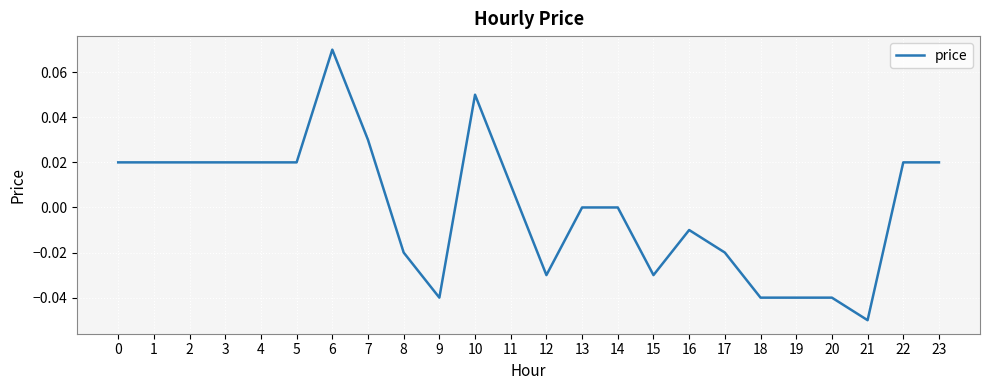

Between 21 and 20, which is larger?

20